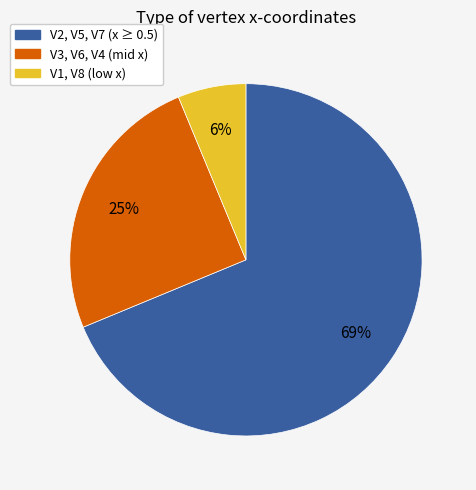

To the nearest percent, what is the average slice percentage?

33%